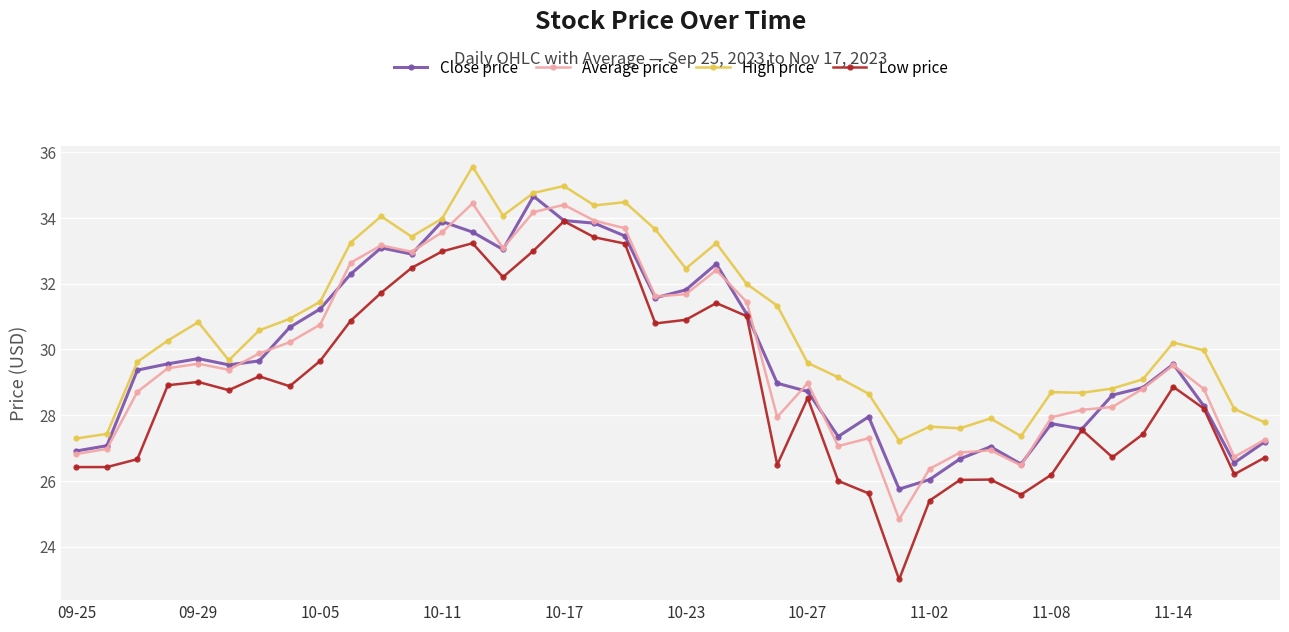

Which series has the largest range (max minus min)?

Low price